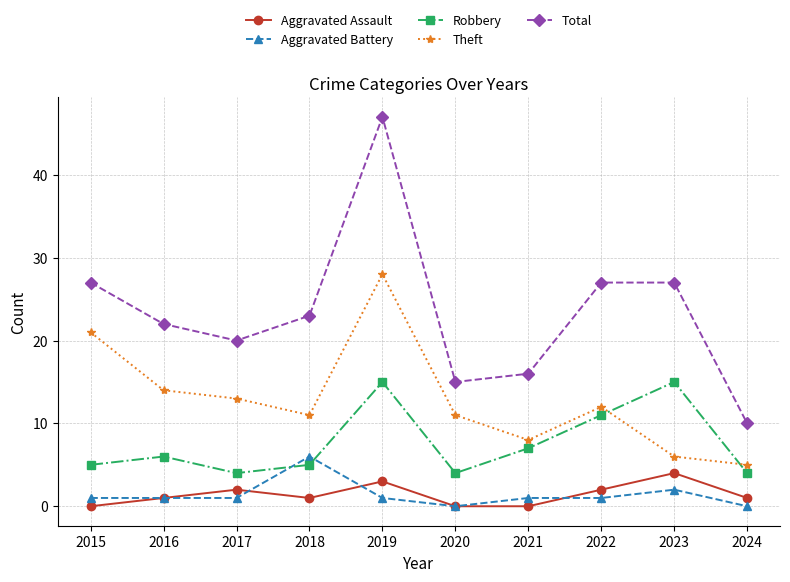

What is the approximate value of Total at 2015?

27